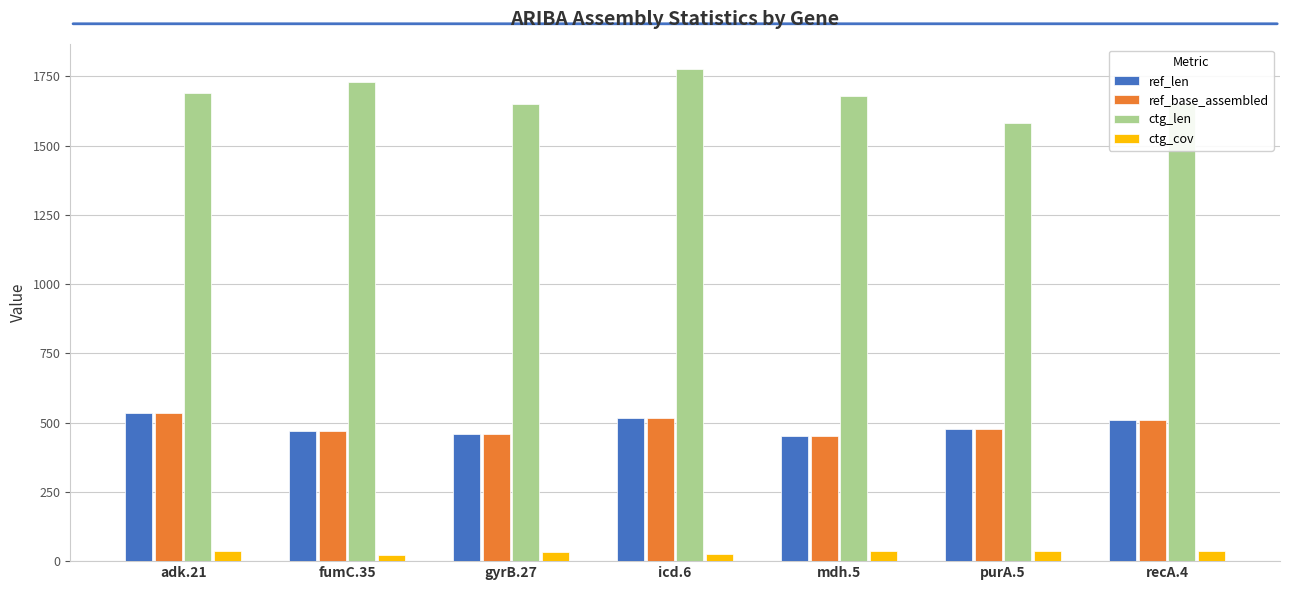

How many data points does each series have?

7